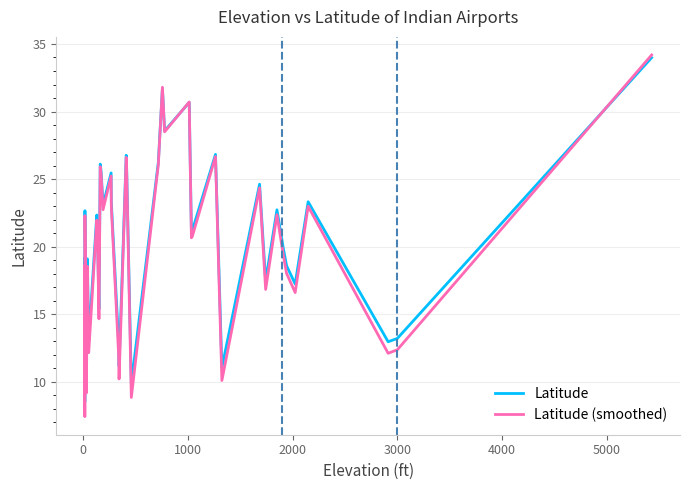

The Latitude series shows 4.9 at 27. True or false?

False